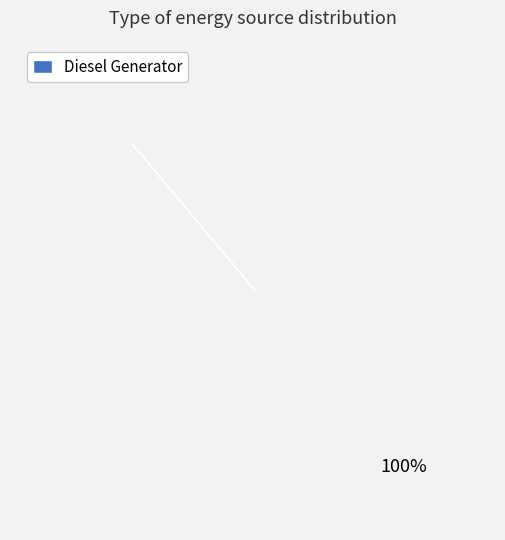

Count the number of slices in the pie.

3